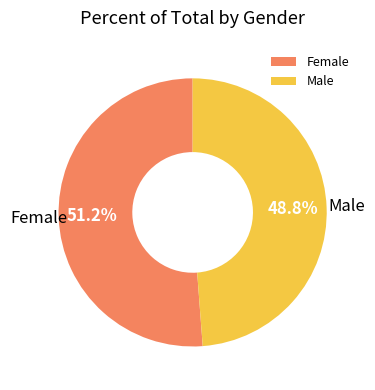

To the nearest percent, what percentage of the pie is Male?

49%